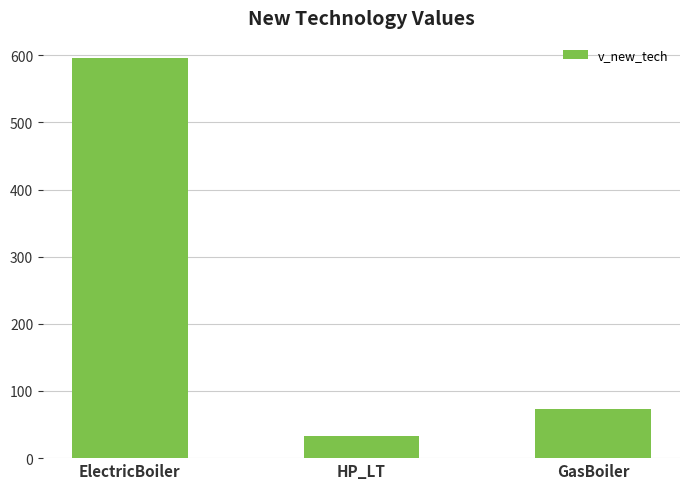

What is the sum of all values?

702.1